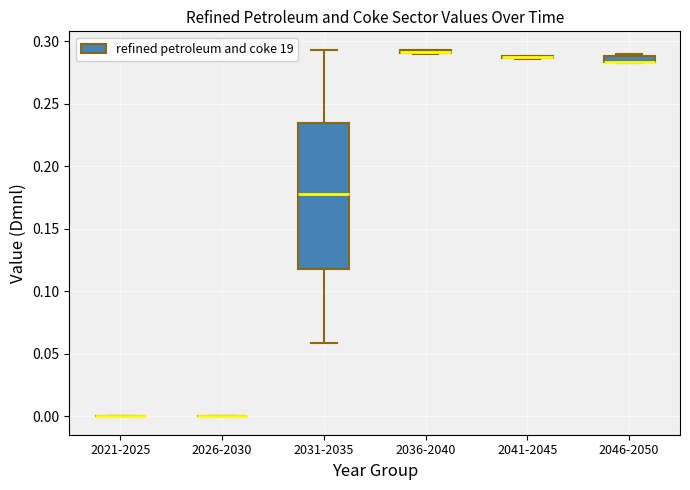

Comparing the boxes themselves (not the whiskers), which one is the tallest?

2031-2035